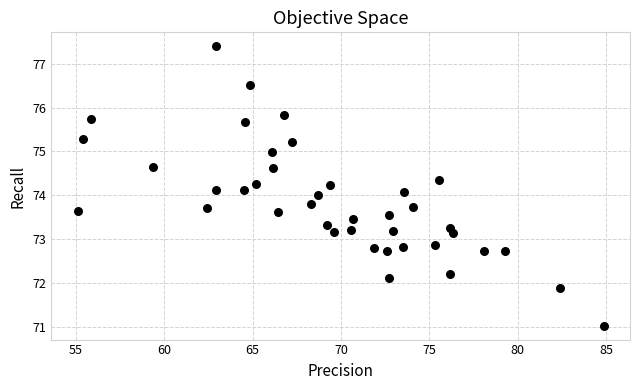

What is the range of X values (max minus min)?

29.8